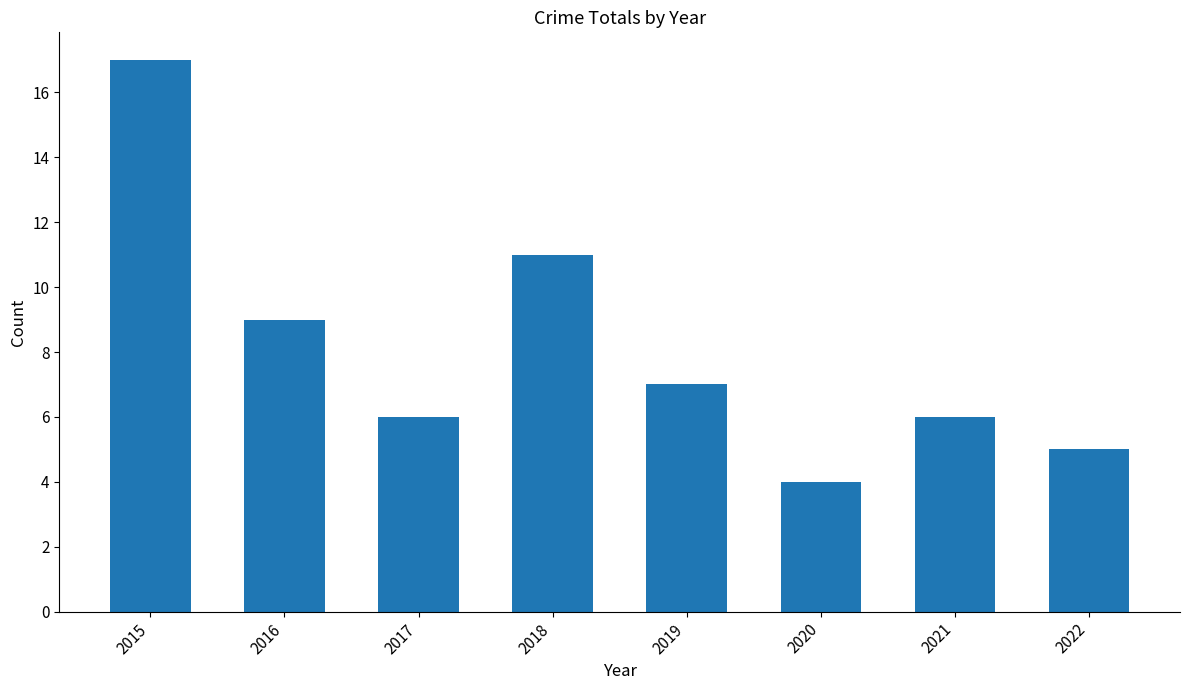

What is the sum of the values at 2022 and 2018?

16